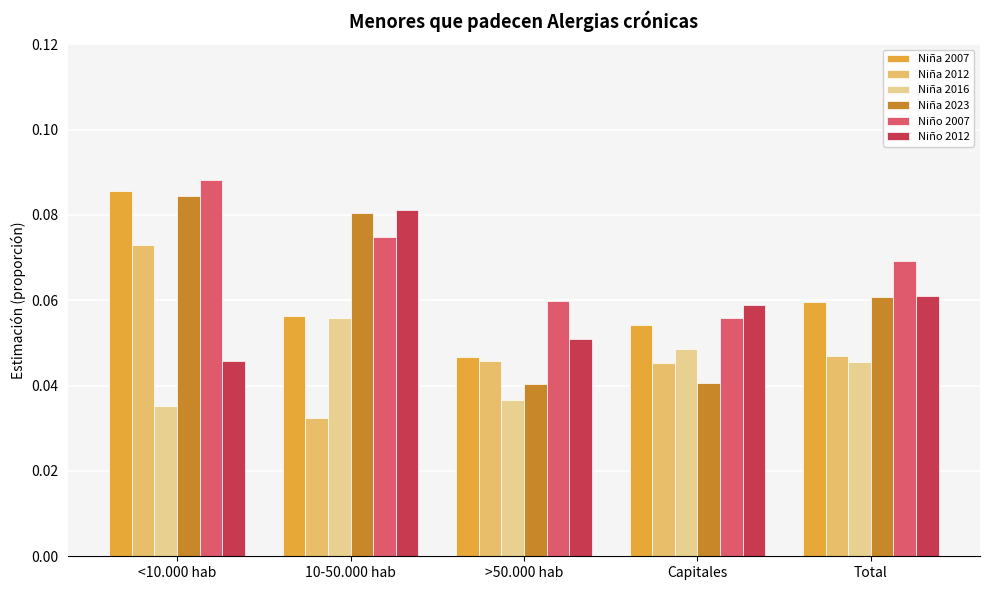

At which category does the chart reach its peak across all series?

<10.000 hab